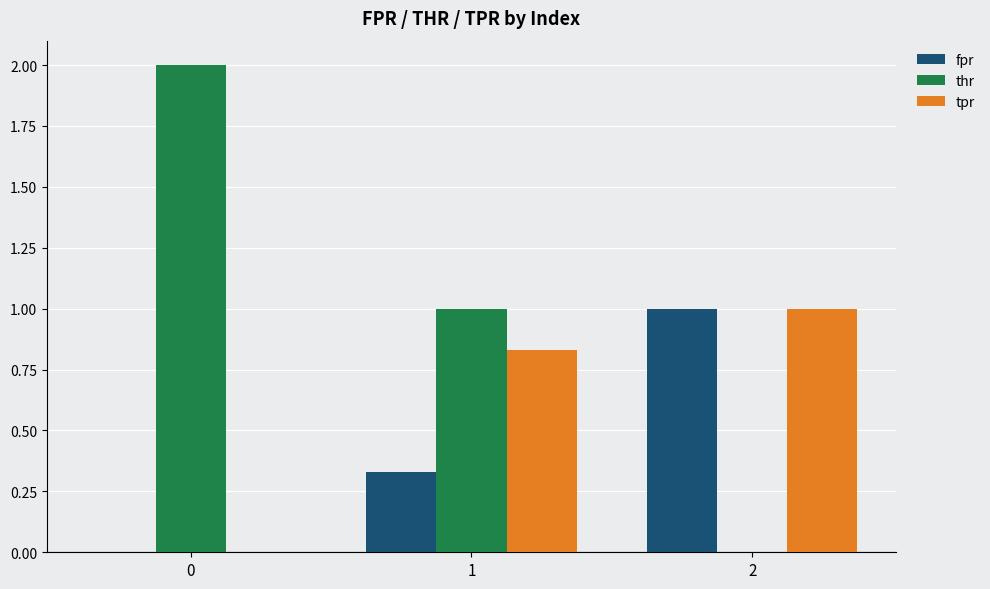

The thr series shows -1.1 at 2. True or false?

False